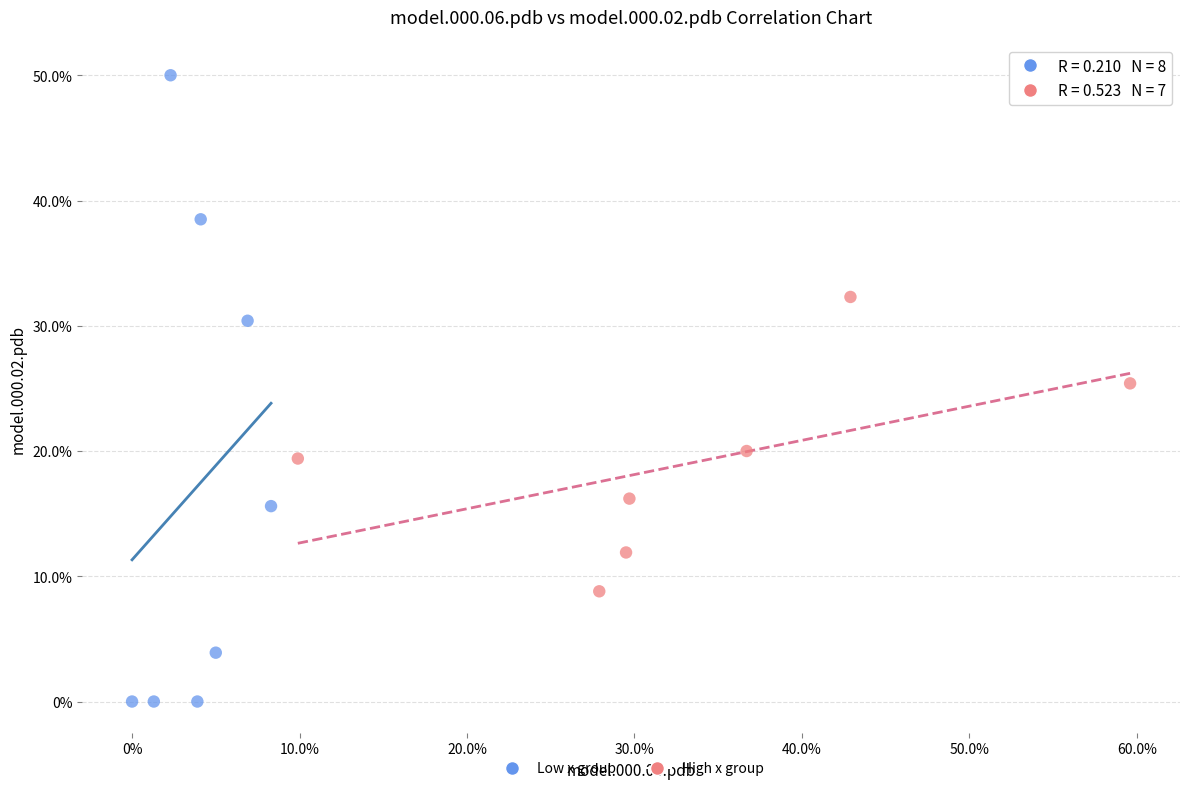

What are all the series names shown in the legend?

Low x group, High x group